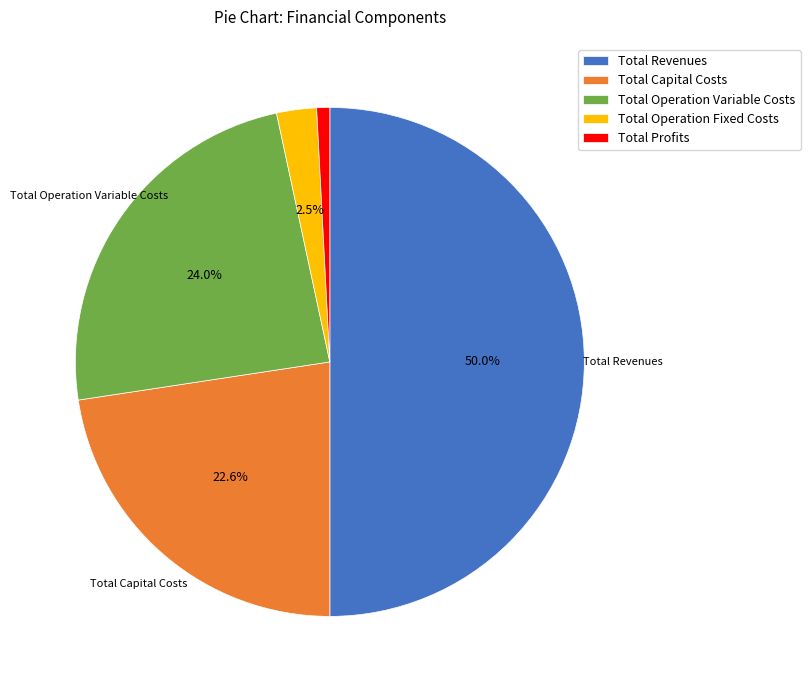

What is the majority slice?

Total Revenues